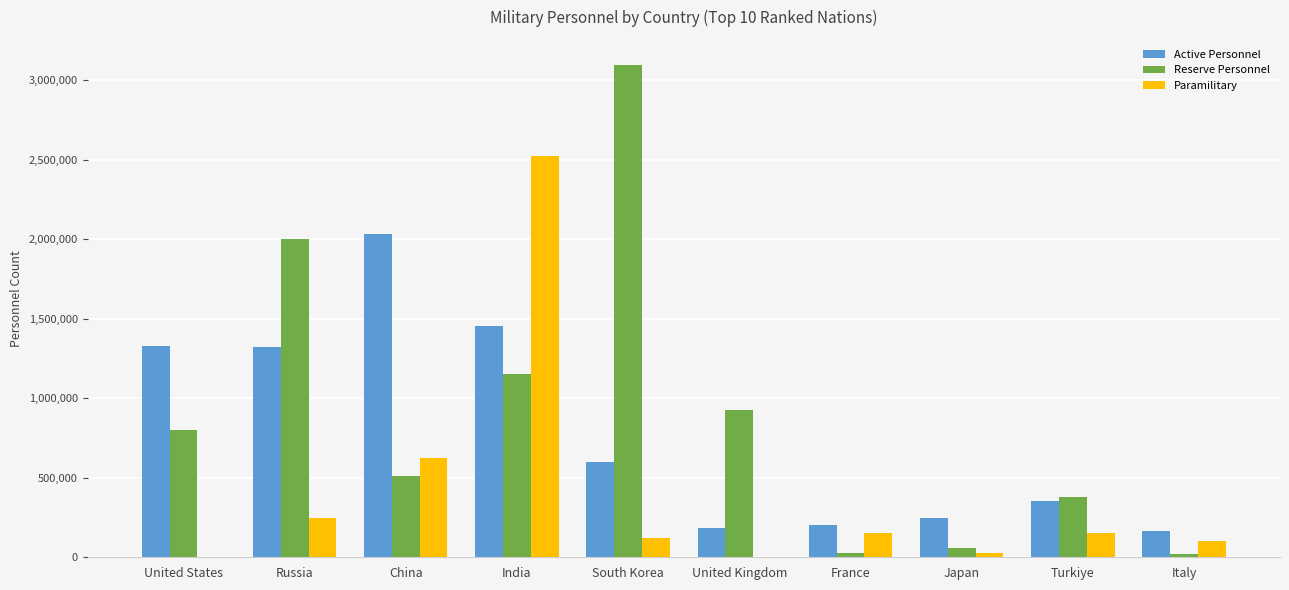

Count the number of data series in this chart.

3